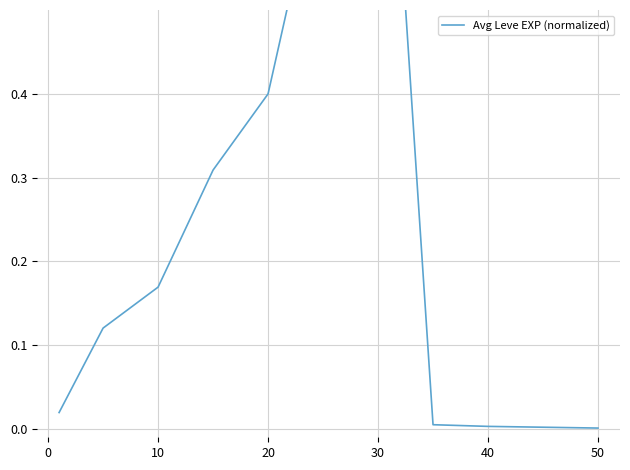

How many lines are shown in the chart?

1